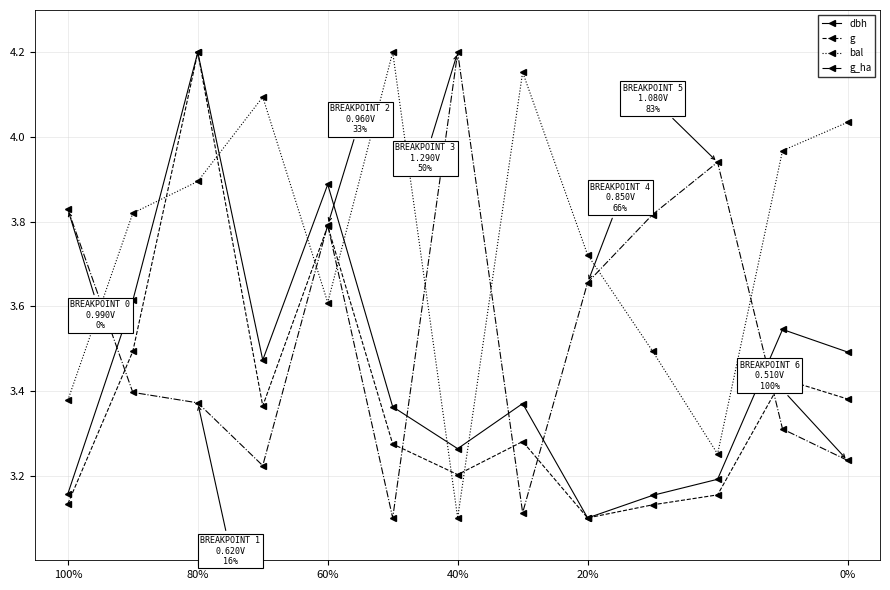

What are all the series names shown in the legend?

dbh, g, bal, g_ha